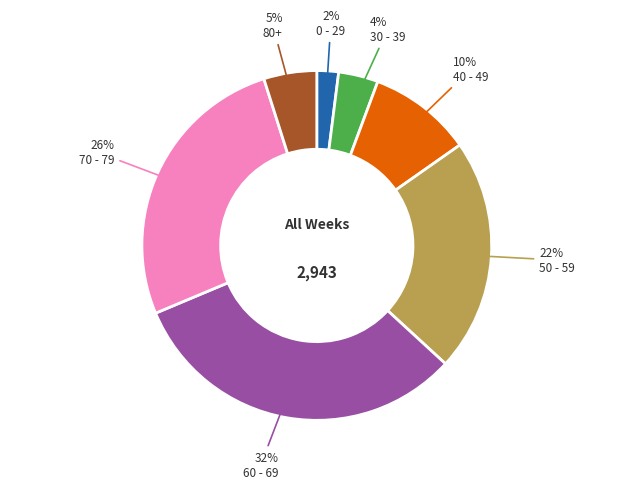

Does any single category account for the majority?

No